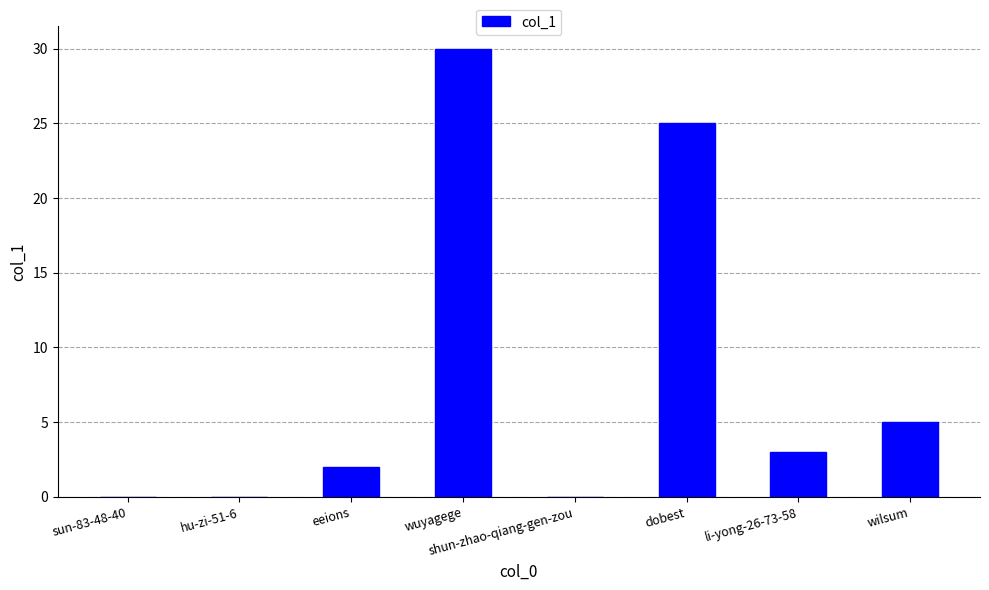

What is the sum of all values?

65